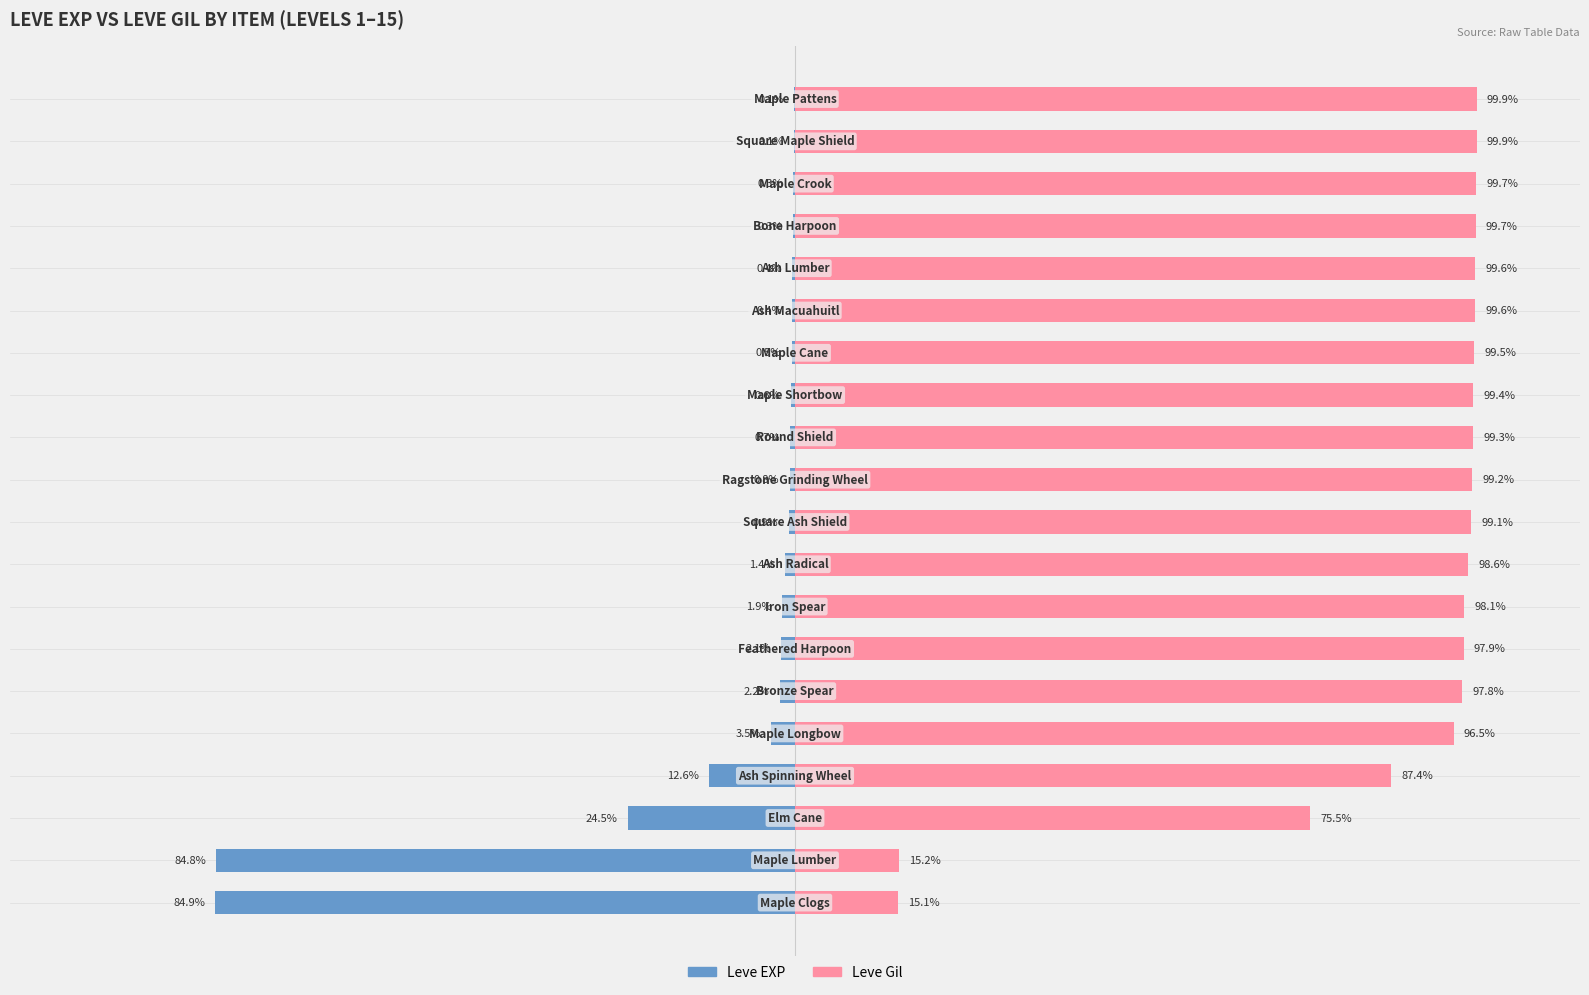

Reading right to left, list all the values displayed in this chart.

Leve EXP: -0.1	-0.1	-0.3	-0.3	-0.4	-0.4	-0.5	-0.6	-0.7	-0.8	-0.9	-1.4	-1.9	-2.1	-2.2	-3.5	-12.6	-24.5	-84.8	-84.9
Leve Gil: 99.9	99.9	99.7	99.7	99.6	99.6	99.5	99.4	99.3	99.2	99.1	98.6	98.1	97.9	97.8	96.5	87.4	75.5	15.2	15.1